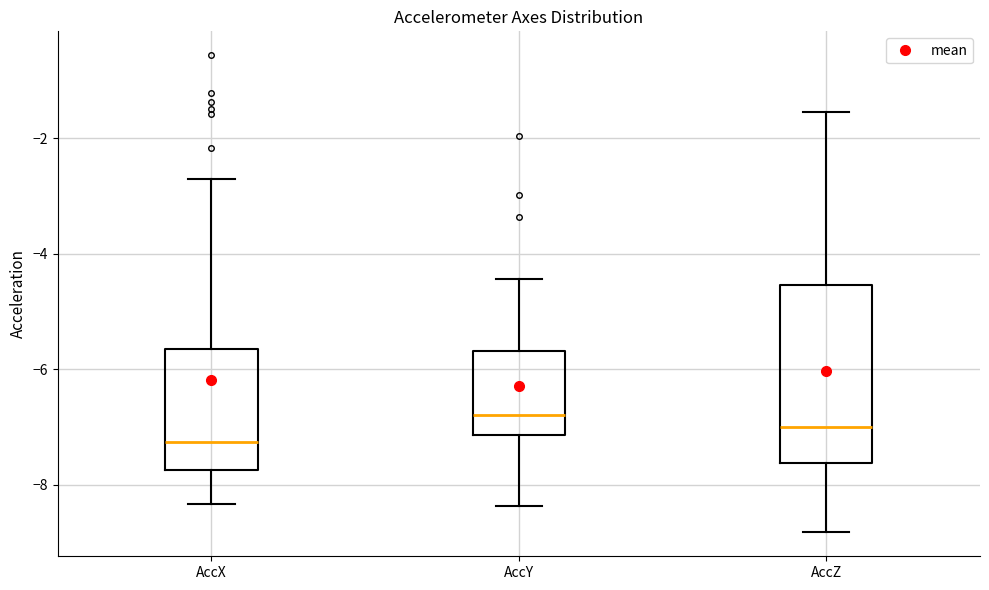

Reading left to right, transcribe this box plot: for each box, give where its median line is, the range the box spans, and where its two whiskers end, as read against the y-axis. The values are not printed on the chart, so give them approximately, as read against the axis.

AccX: median -7.2, box -7.8 to -5.6, whiskers -8.4 to -2.8
AccY: median -6.8, box -7.2 to -5.6, whiskers -8.4 to -4.4
AccZ: median -7.0, box -7.6 to -4.6, whiskers -8.8 to -1.6